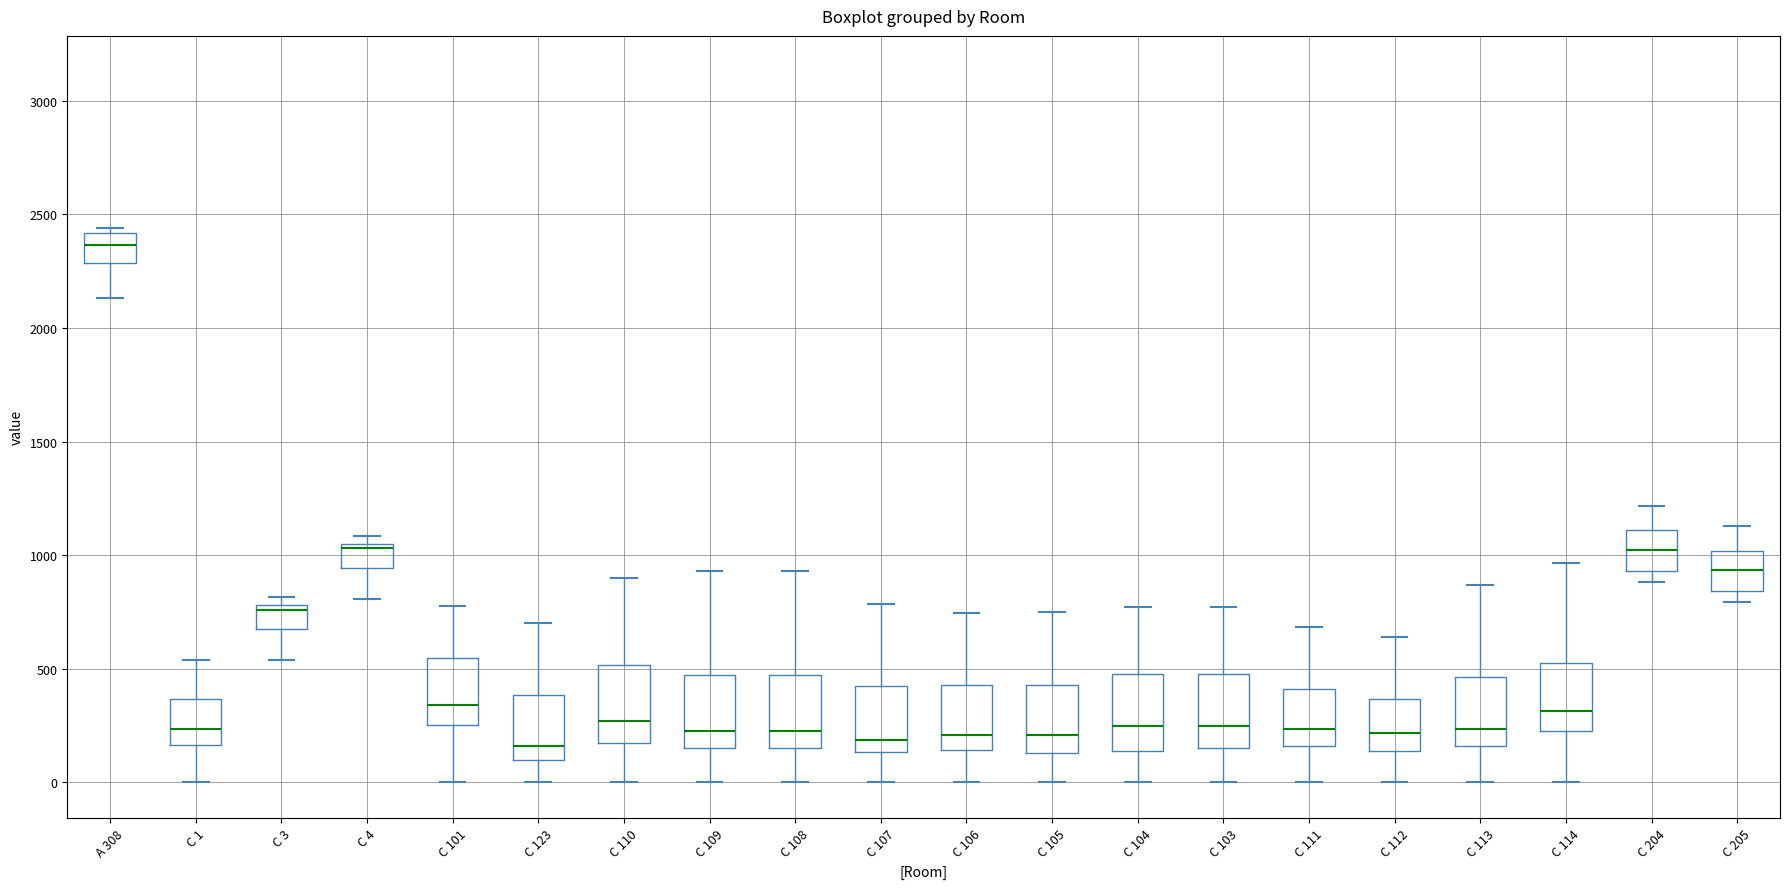

Reading left to right, read every box against the y-axis: the position of its median line, the range the box covers, and the ends of its whiskers. The values are not printed on the chart, so give them approximately, as read against the axis.

A 308: median 2350, box 2300 to 2400, whiskers 2150 to 2450
C 1: median 250, box 150 to 350, whiskers 0 to 550
C 3: median 750, box 700 to 800, whiskers 550 to 800 (just above the box's upper edge)
C 4: median 1050 (just below the box's upper edge), box 950 to 1050, whiskers 800 to 1100
C 101: median 350, box 250 to 550, whiskers 0 to 800
C 123: median 150, box 100 to 400, whiskers 0 to 700
C 110: median 250, box 200 to 500, whiskers 0 to 900
C 109: median 250, box 150 to 450, whiskers 0 to 950
C 108: median 250, box 150 to 450, whiskers 0 to 950
C 107: median 200, box 150 to 400, whiskers 0 to 800
C 106: median 200, box 150 to 450, whiskers 0 to 750
C 105: median 200, box 150 to 450, whiskers 0 to 750
C 104: median 250, box 150 to 500, whiskers 0 to 750
C 103: median 250, box 150 to 500, whiskers 0 to 750
C 111: median 250, box 150 to 400, whiskers 0 to 700
C 112: median 200, box 150 to 350, whiskers 0 to 650
C 113: median 250, box 150 to 450, whiskers 0 to 850
C 114: median 300, box 250 to 550, whiskers 0 to 950
C 204: median 1000, box 950 to 1100, whiskers 900 to 1200
C 205: median 950, box 850 to 1000, whiskers 800 to 1150